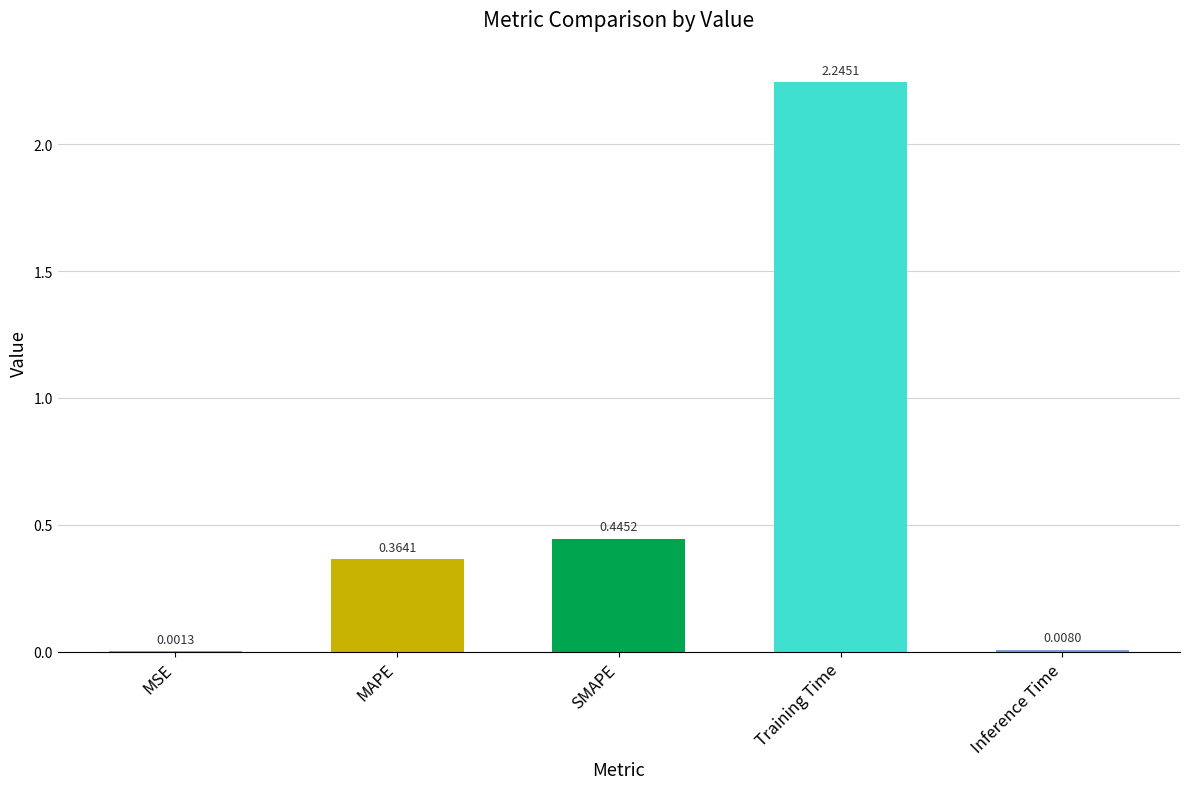

What is the sum of all values?

3.1